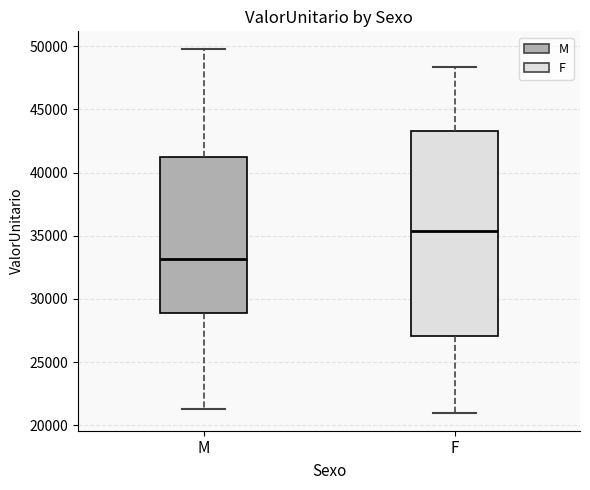

Which box has the highest median line?

F